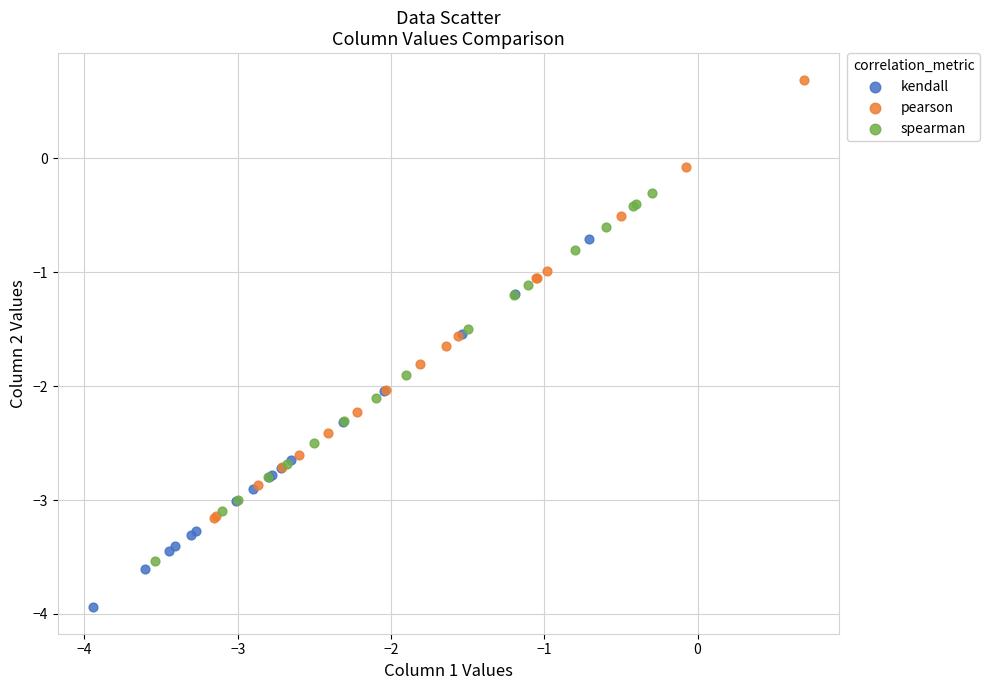

Which series reaches the minimum Y coordinate?

kendall